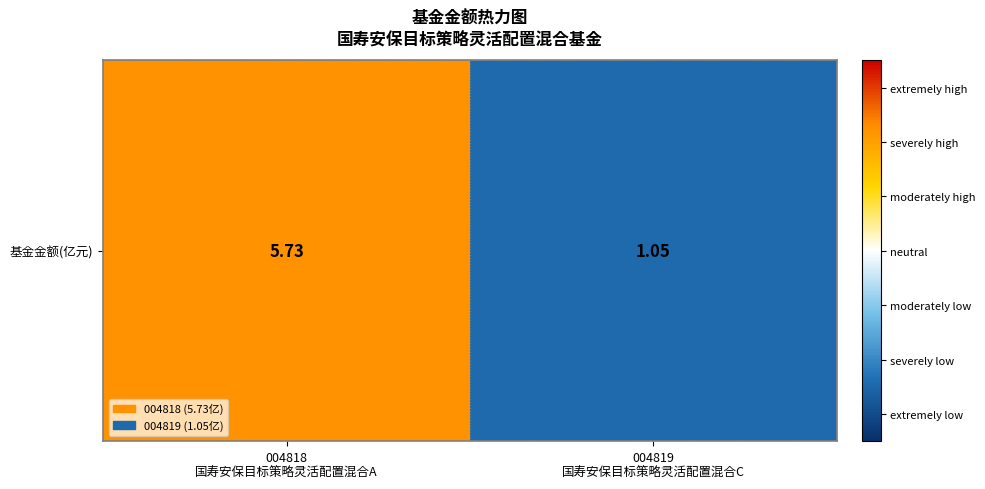

Which label corresponds to the smallest value in the chart?

004819
国寿安保目标策略灵活配置混合C